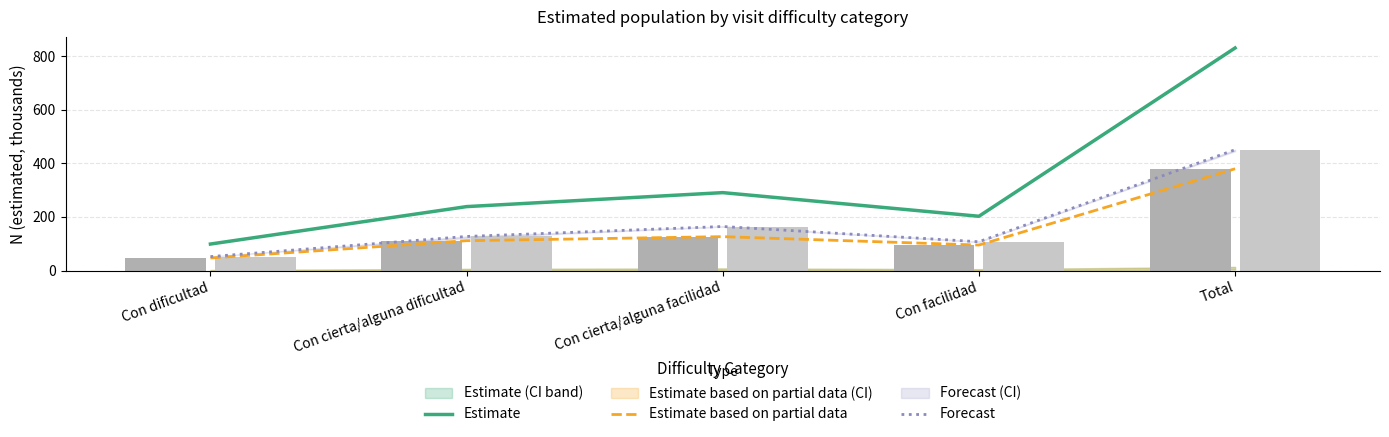

Rank the categories by Estimate based on partial data value from lowest to highest.

Con dificultad, Con facilidad, Con cierta/alguna dificultad, Con cierta/alguna facilidad, Total